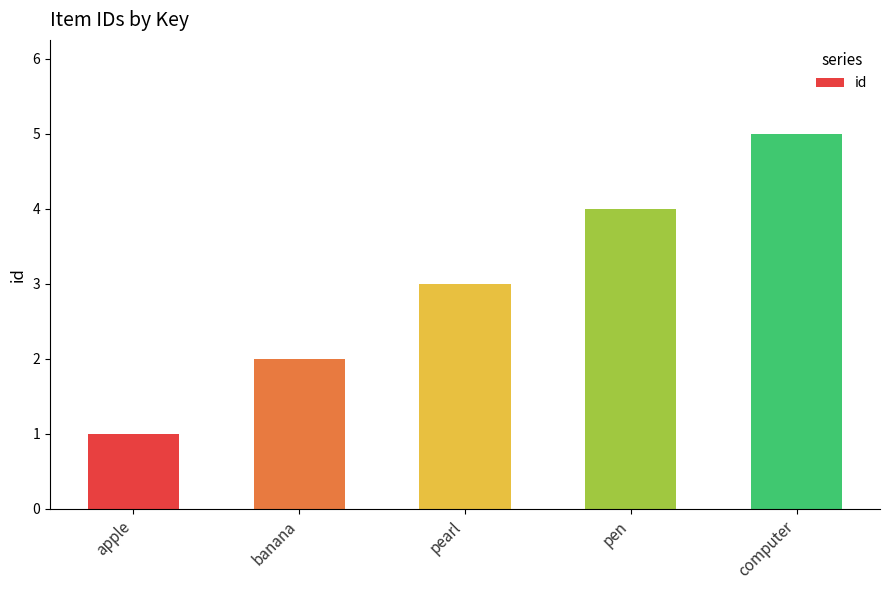

How many categories are shown in the chart?

5